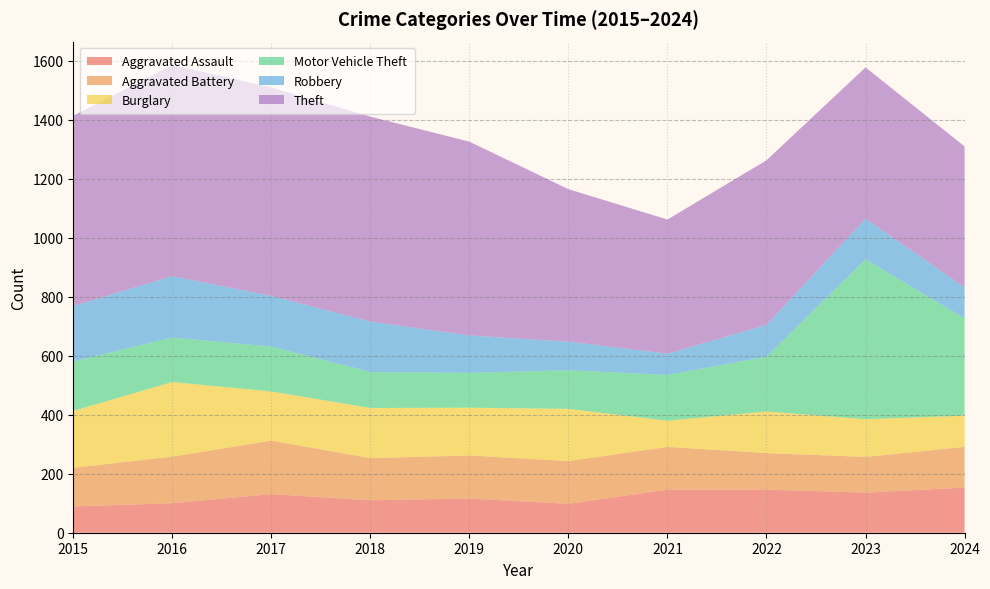

Reading left to right, list all the values displayed in this chart.

Aggravated Assault: 89	100	131	110	116	98	146	146	136	153
Aggravated Battery: 131	158	181	143	146	145	145	124	121	138
Burglary: 193	253	167	170	162	177	89	141	128	106
Motor Vehicle Theft: 168	151	152	122	118	131	155	186	542	330
Robbery: 188	208	172	171	127	97	72	108	138	105
Theft: 645	716	707	695	657	517	455	558	513	478